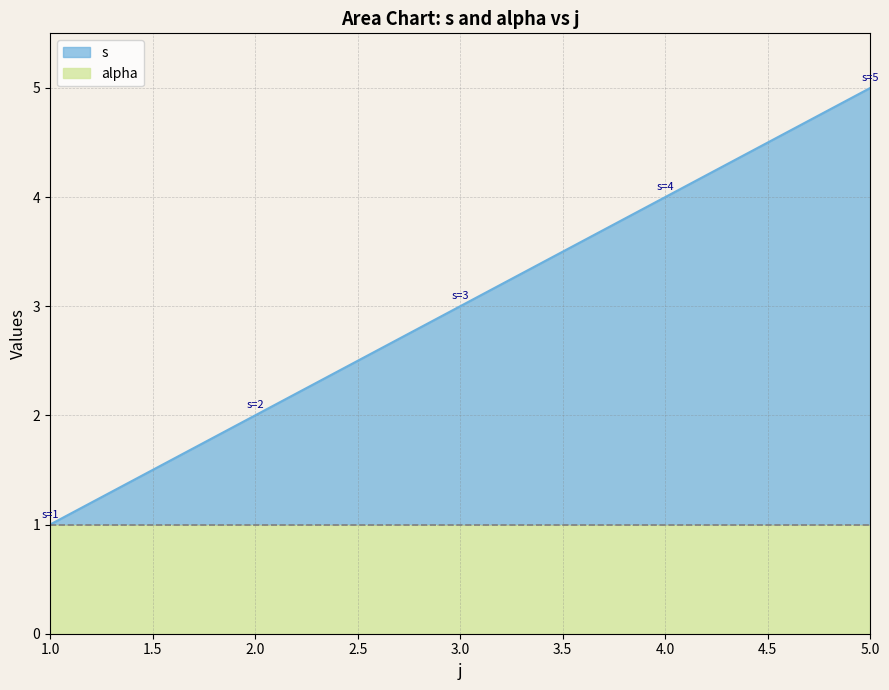

At which category is the sum across all series the highest?

5.0